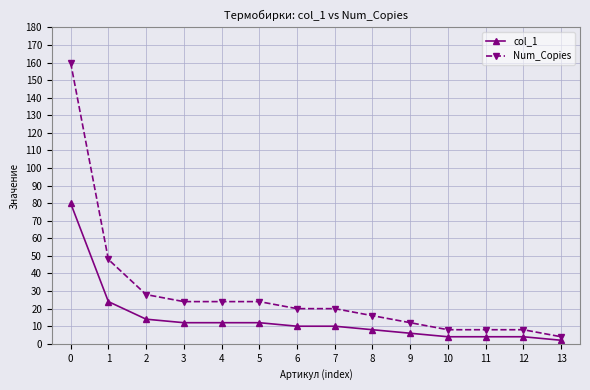

List the series in order of their peak value, lowest first.

col_1, Num_Copies